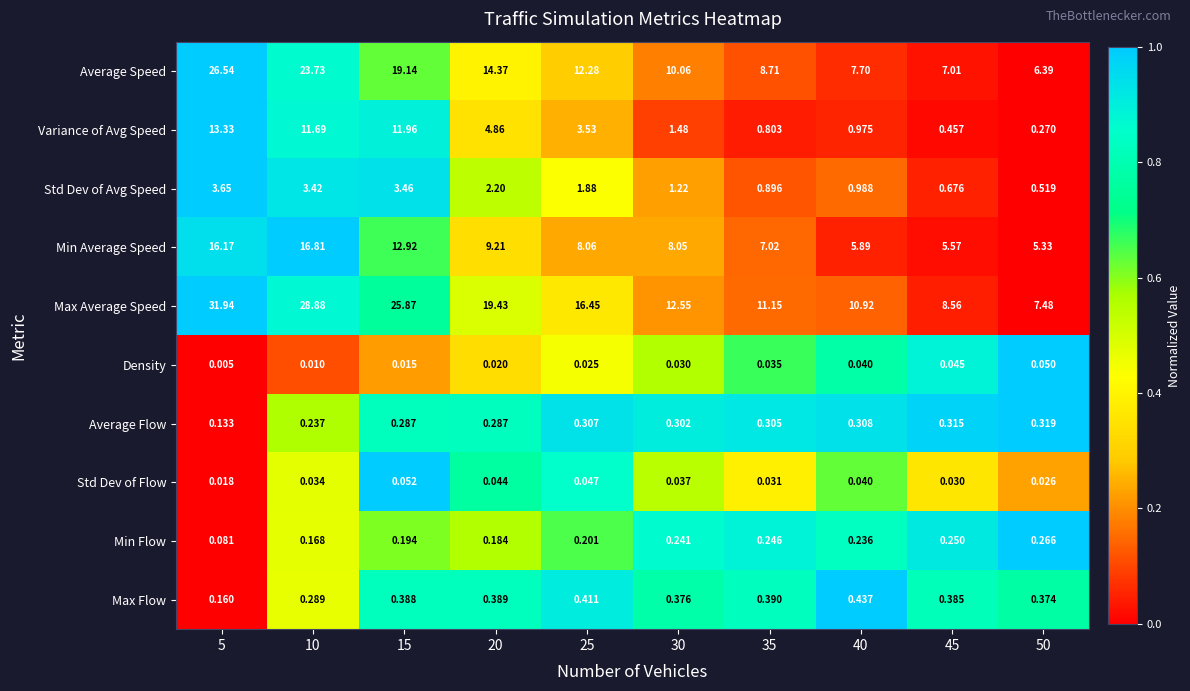

List the series in order of their peak value, lowest first.

Density, Std Dev of Flow, Min Flow, Average Flow, Max Flow, Std Dev of Avg Speed, Variance of Avg Speed, Min Average Speed, Average Speed, Max Average Speed